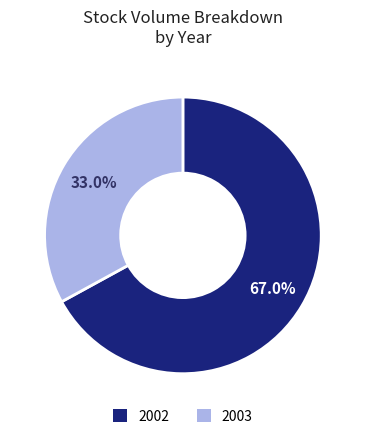

Is there any slice that represents more than half of the pie?

Yes